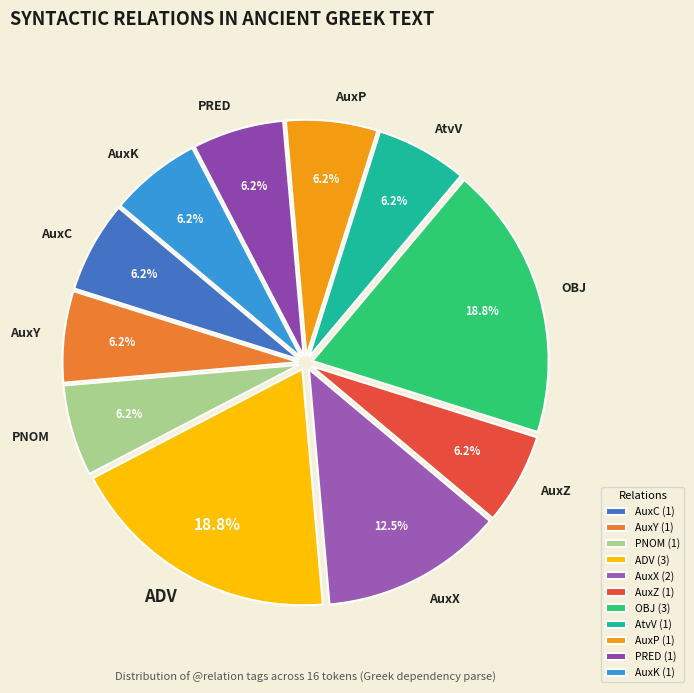

Which has a higher value, ADV or AtvV?

ADV